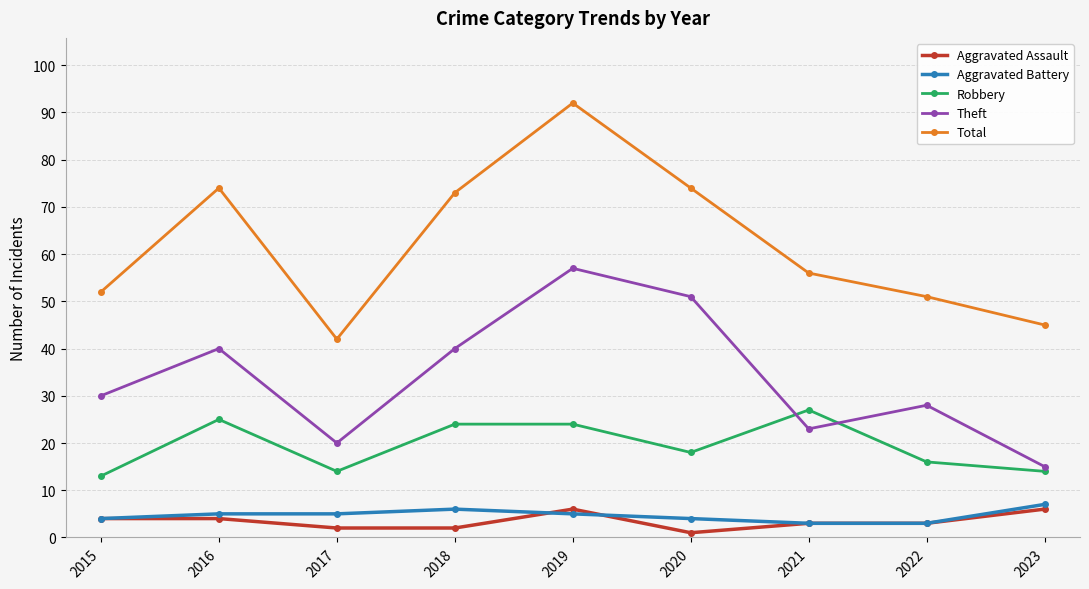

In Theft, how many points are higher than both neighbors (excluding endpoints)?

3